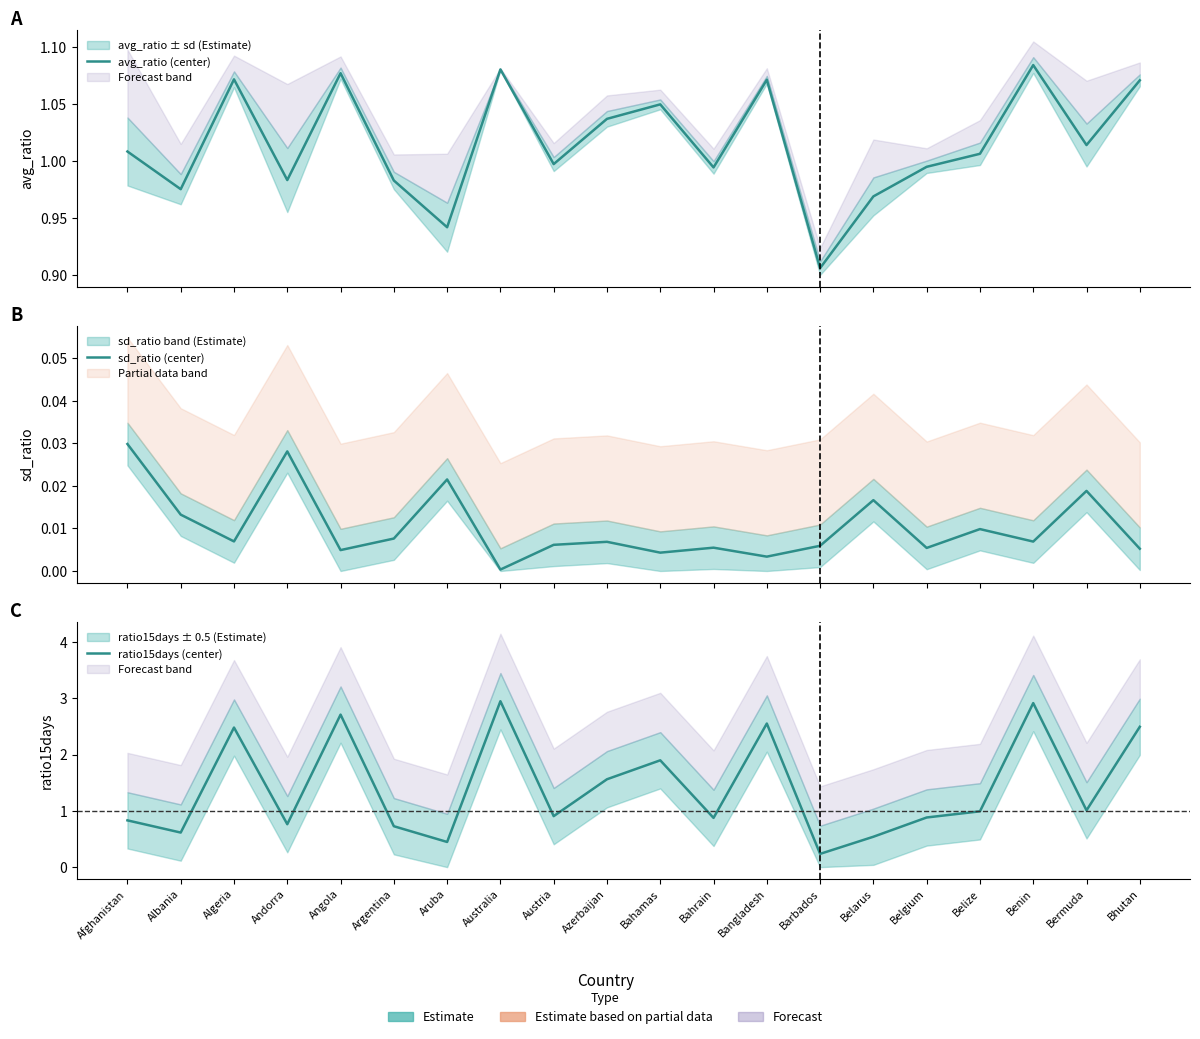

Rank the series by their maximum value, from highest to lowest.

ratio15days (center), avg_ratio (center), sd_ratio (center)